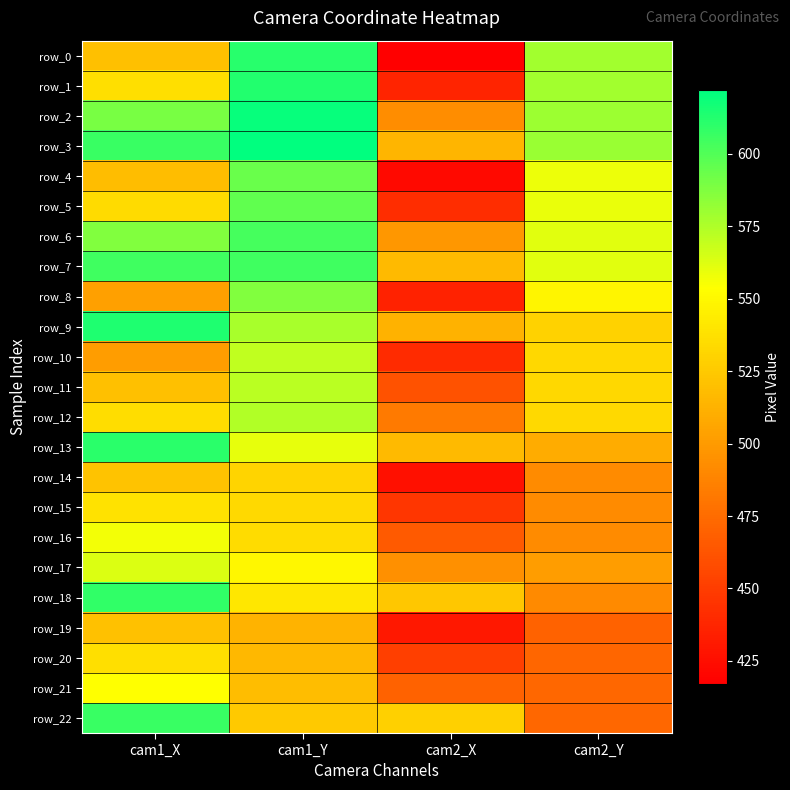

Reading left to right, transcribe all the data shown in this chart.

row_0: cam1_X=519.8	cam1_Y=611.6	cam2_X=417.1	cam2_Y=578.1
row_1: cam1_X=537.2	cam1_Y=613.2	cam2_X=436.7	cam2_Y=578.6
row_2: cam1_X=589.5	cam1_Y=620.5	cam2_X=492.8	cam2_Y=580.0
row_3: cam1_X=606.2	cam1_Y=622.1	cam2_X=514.3	cam2_Y=580.9
row_4: cam1_X=518.5	cam1_Y=593.7	cam2_X=422.1	cam2_Y=558.5
row_5: cam1_X=534.8	cam1_Y=595.8	cam2_X=441.2	cam2_Y=559.4
row_6: cam1_X=587.5	cam1_Y=603.1	cam2_X=498.3	cam2_Y=561.7
row_7: cam1_X=604.6	cam1_Y=605.1	cam2_X=516.5	cam2_Y=561.7
row_8: cam1_X=503.1	cam1_Y=587.7	cam2_X=436.2	cam2_Y=548.9
row_9: cam1_X=613.9	cam1_Y=576.7	cam2_X=512.4	cam2_Y=529.8
row_10: cam1_X=501.5	cam1_Y=570.6	cam2_X=440.8	cam2_Y=533.0
row_11: cam1_X=519.8	cam1_Y=572.2	cam2_X=461.8	cam2_Y=533.0
row_12: cam1_X=536.4	cam1_Y=574.3	cam2_X=482.8	cam2_Y=533.9
row_13: cam1_X=610.2	cam1_Y=560.1	cam2_X=517.0	cam2_Y=509.7
row_14: cam1_X=521.4	cam1_Y=530.9	cam2_X=426.6	cam2_Y=491.9
row_15: cam1_X=538.4	cam1_Y=533.7	cam2_X=446.3	cam2_Y=491.9
row_16: cam1_X=556.7	cam1_Y=535.3	cam2_X=465.9	cam2_Y=492.3
row_17: cam1_X=563.6	cam1_Y=549.5	cam2_X=494.6	cam2_Y=501.9
row_18: cam1_X=608.6	cam1_Y=540.6	cam2_X=524.3	cam2_Y=491.0
row_19: cam1_X=521.0	cam1_Y=513.4	cam2_X=430.3	cam2_Y=470.4
row_20: cam1_X=536.8	cam1_Y=515.8	cam2_X=451.3	cam2_Y=472.3
row_21: cam1_X=553.8	cam1_Y=518.3	cam2_X=470.0	cam2_Y=472.7
row_22: cam1_X=606.6	cam1_Y=524.8	cam2_X=528.4	cam2_Y=472.7